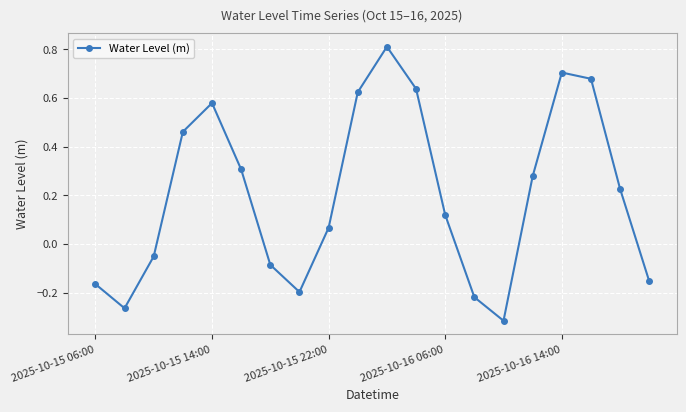

What is the difference between the second highest and second lowest values?

1.0